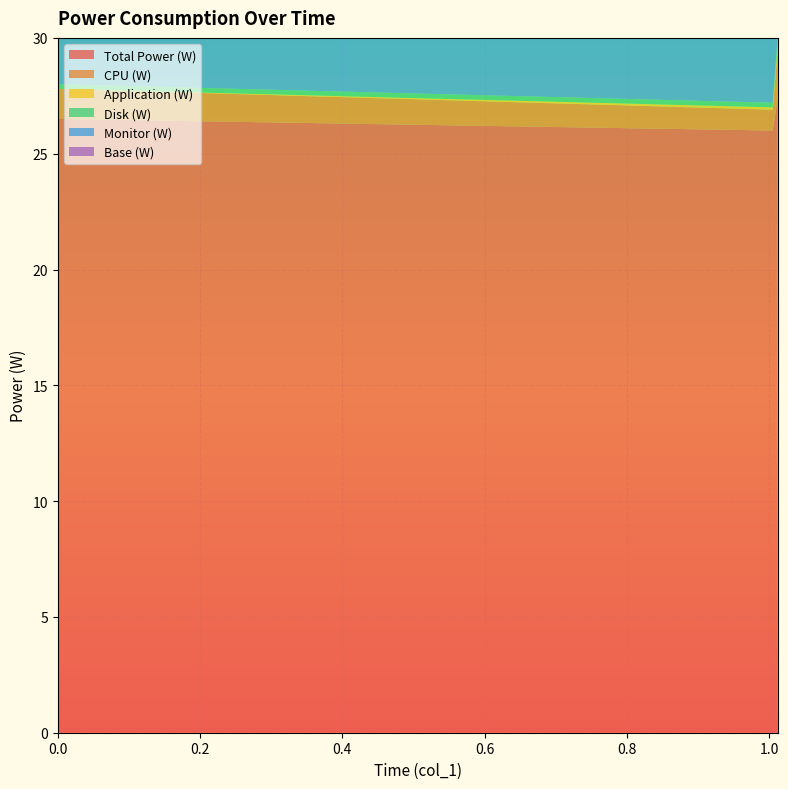

Reading left to right, transcribe all the data shown in this chart.

Total Power (W): 26.5	26.0	27.4
CPU (W): 1.3	0.9	2.1
Application (W): 0.0	0.1	0.2
Disk (W): 0.2	0.2	0.3
Monitor (W): 10.0	10.0	10.0
Base (W): 15.0	15.0	15.0